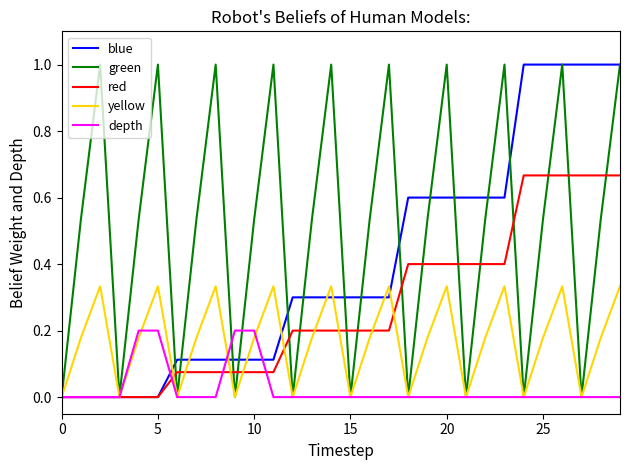

Which series has the largest total across all categories?

green